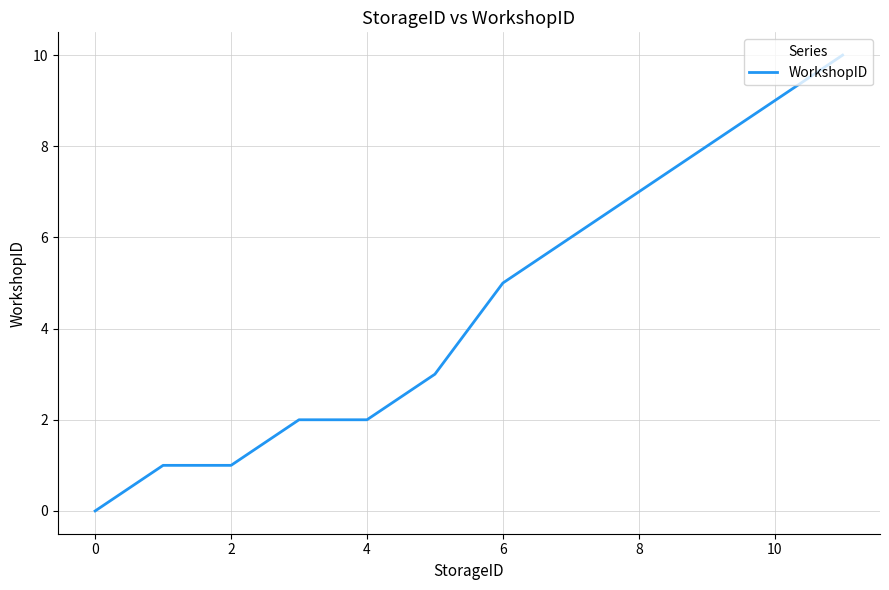

What is the difference between the maximum and minimum values?

10